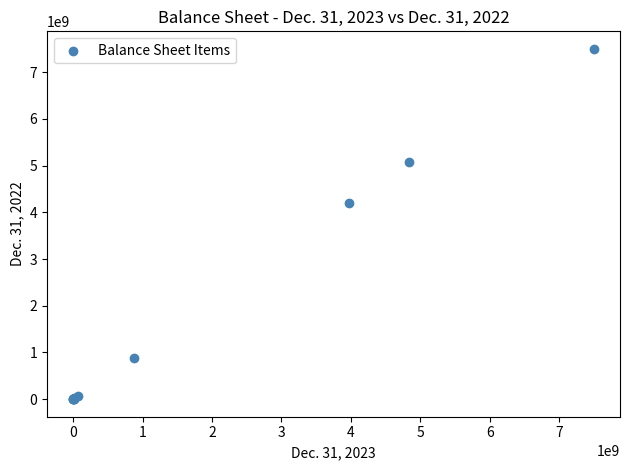

What Y value in the scatter plot is closest to 3750000000?

4210675017.0